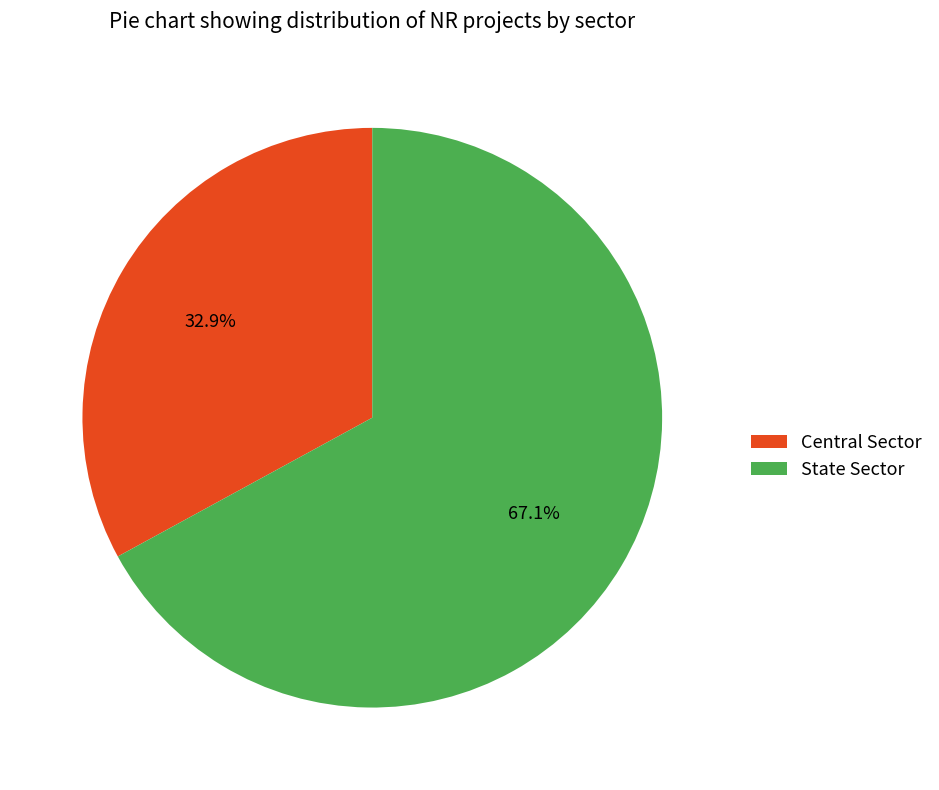

Do Central Sector and State Sector together represent more than half of the pie?

Yes